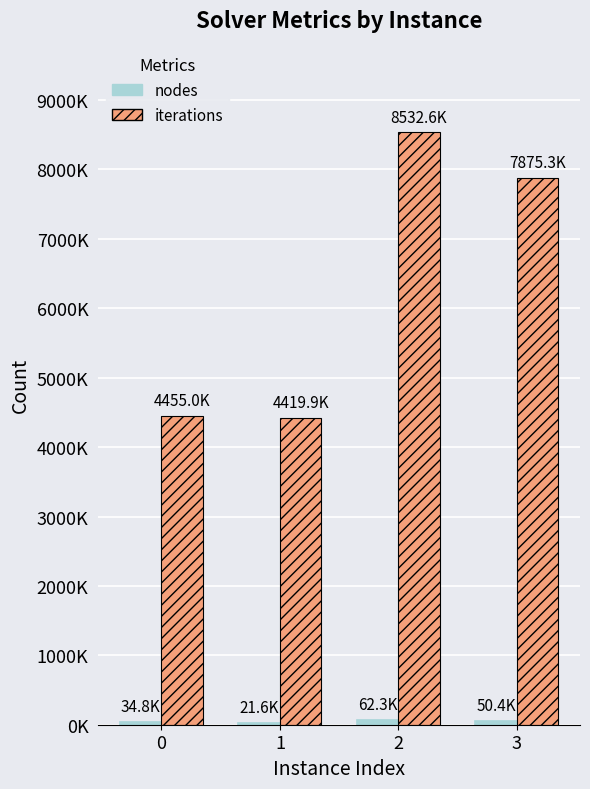

What is the value of the iterations bar at the 1st from the left?

4455002